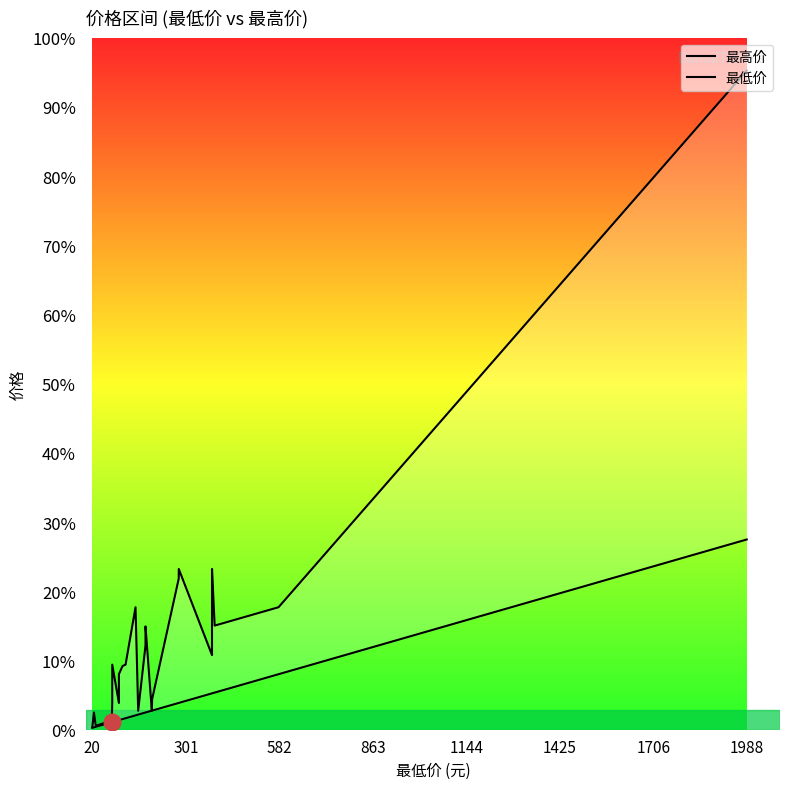

True or false: 最高价 and 最低价 cross at least once.

False